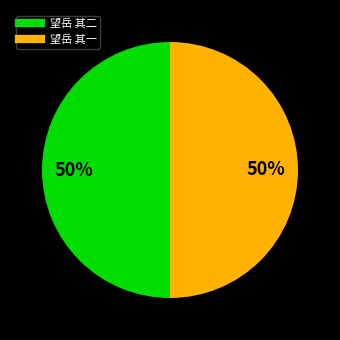

To the nearest percent, what percentage of the pie is 望岳 其一?

50%